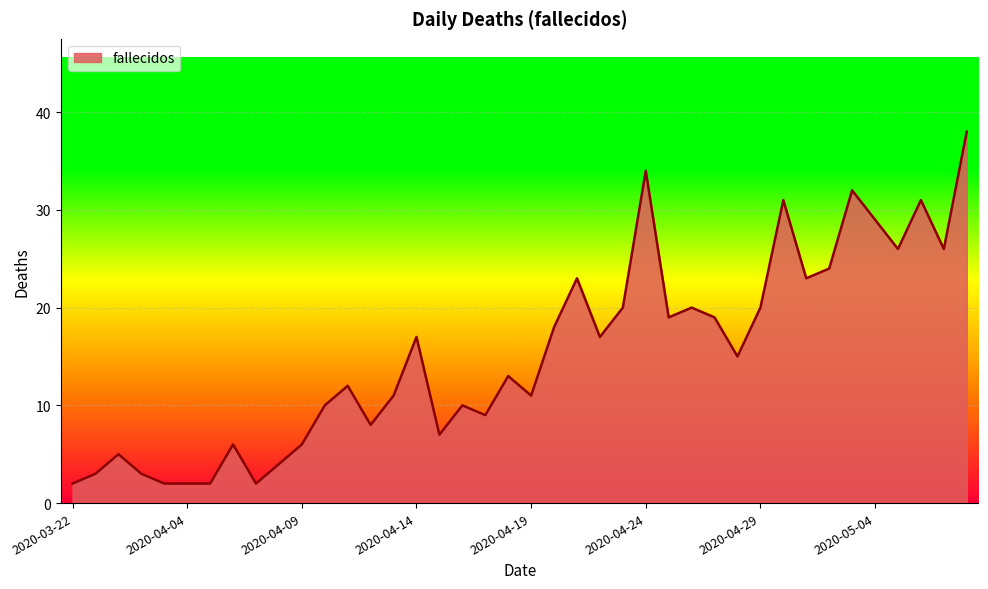

What is the average value?

15